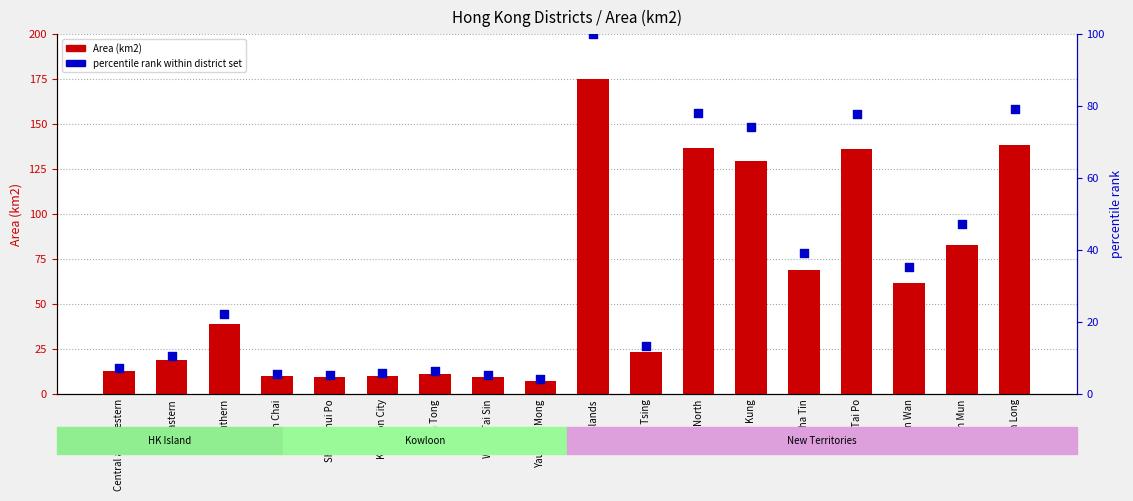

Which series has the largest total across all categories?

Area (km2)